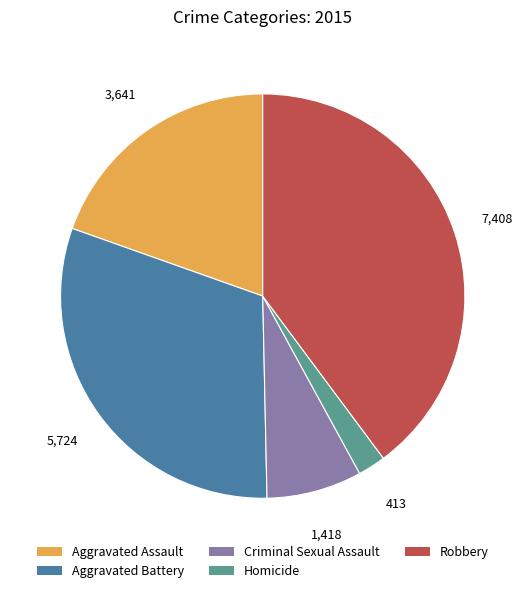

Does any single category account for the majority?

No